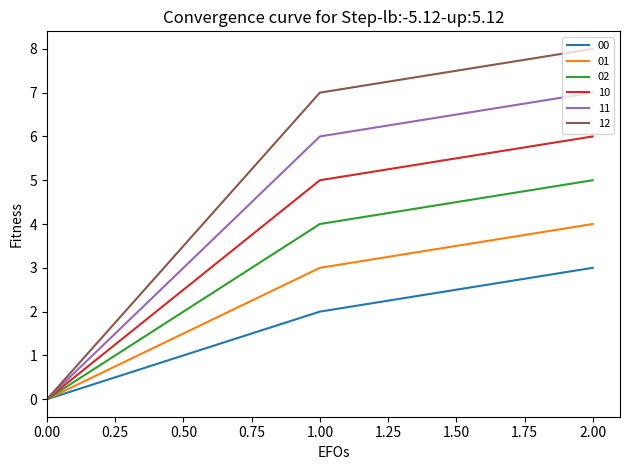

Is this an area chart (filled region under the line)?

No